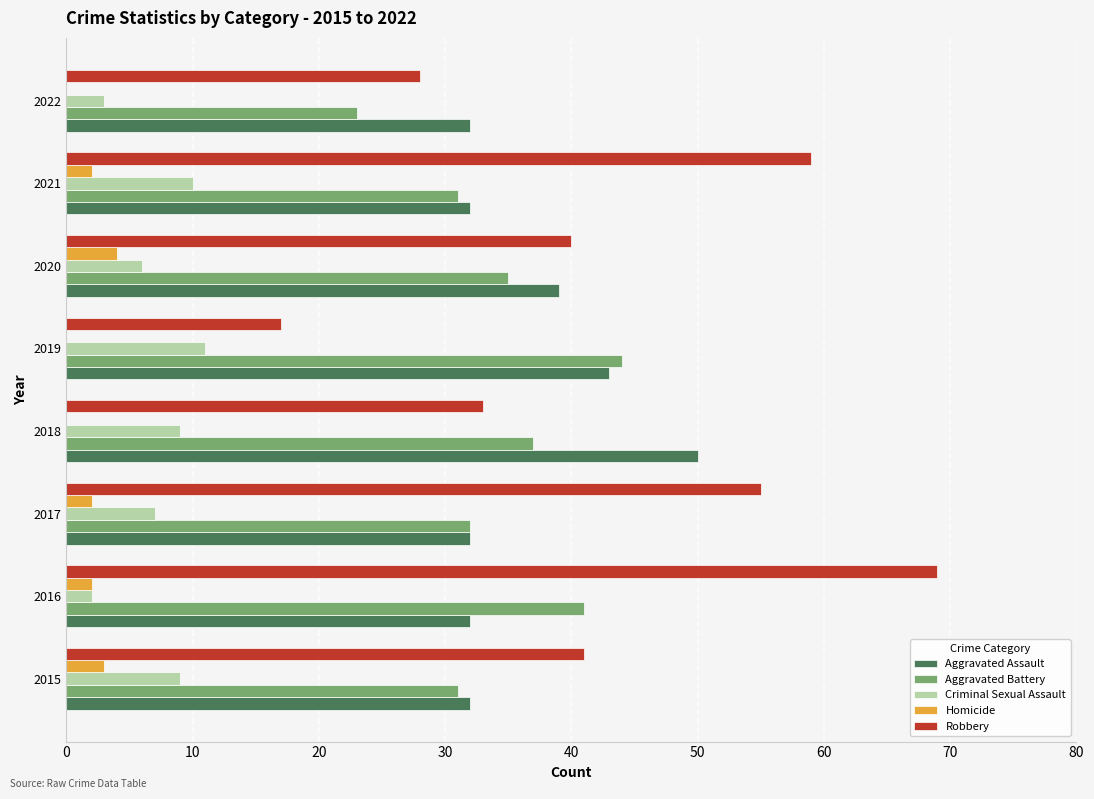

What is the sum of all Criminal Sexual Assault values?

57